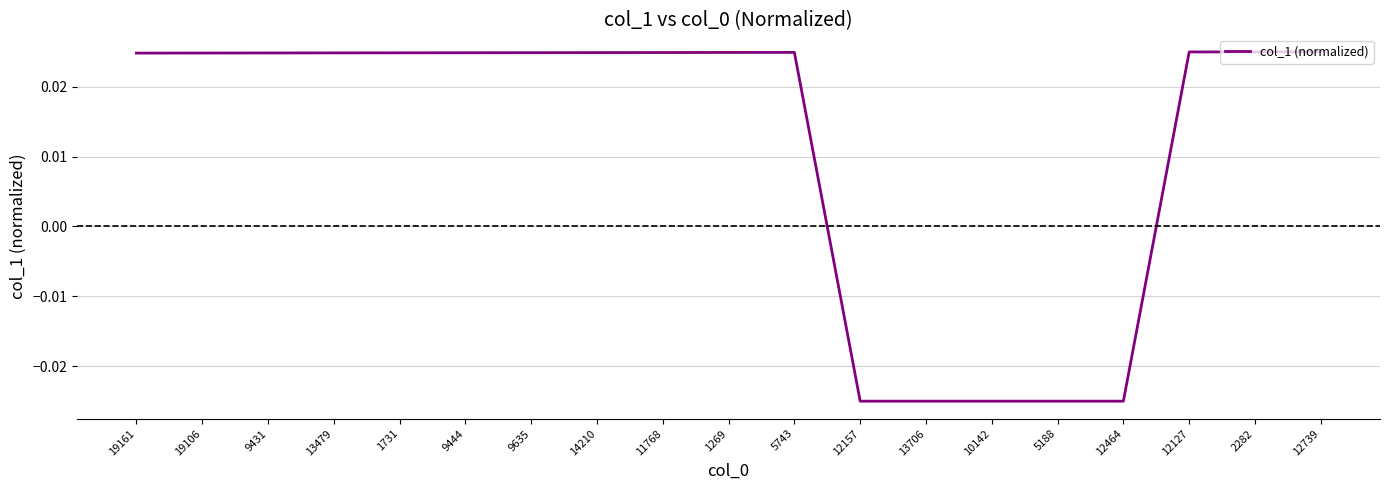

How many values exceed 0?

14